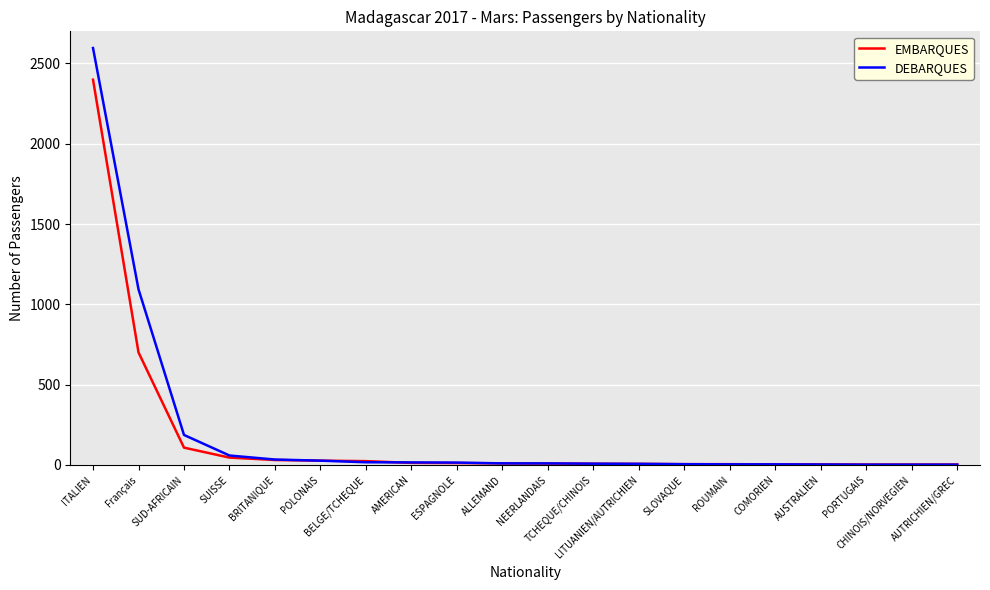

Where is DEBARQUES nearest to the value 1299?

Français